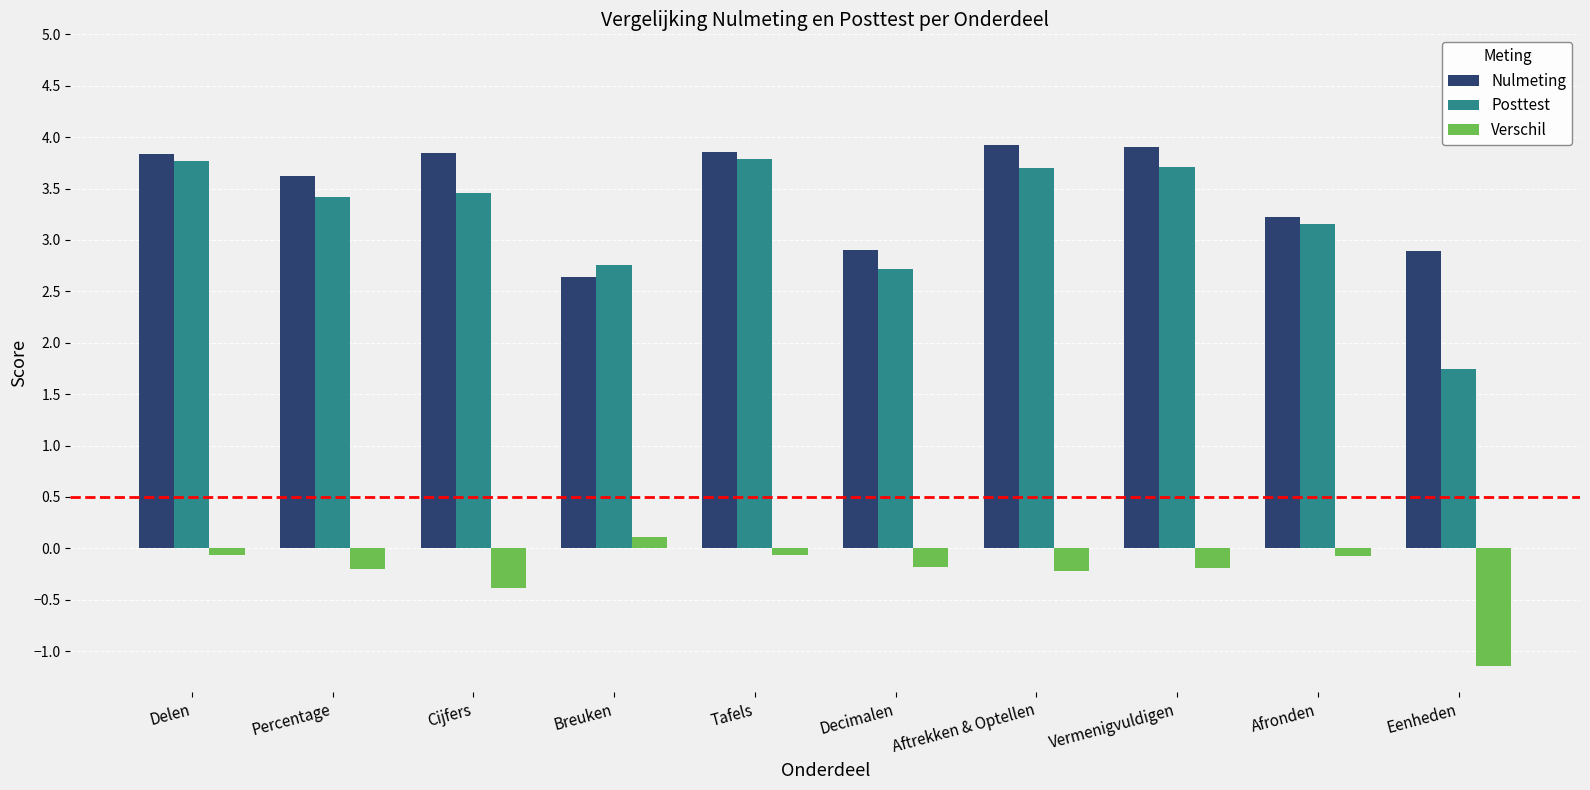

What is the label of the 3rd bar from the right?

Vermenigvuldigen